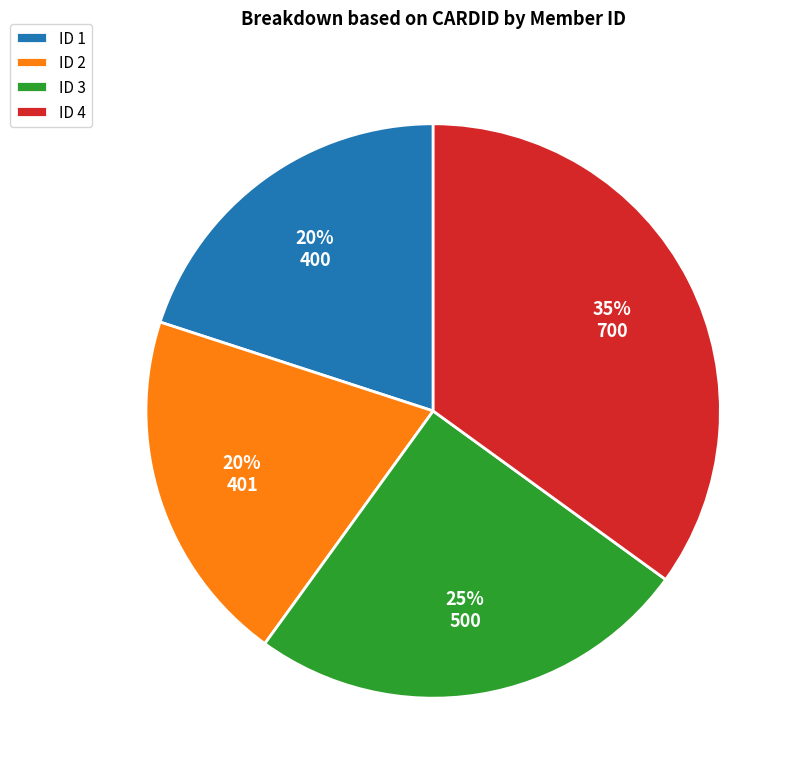

Which slice is the largest?

ID 4